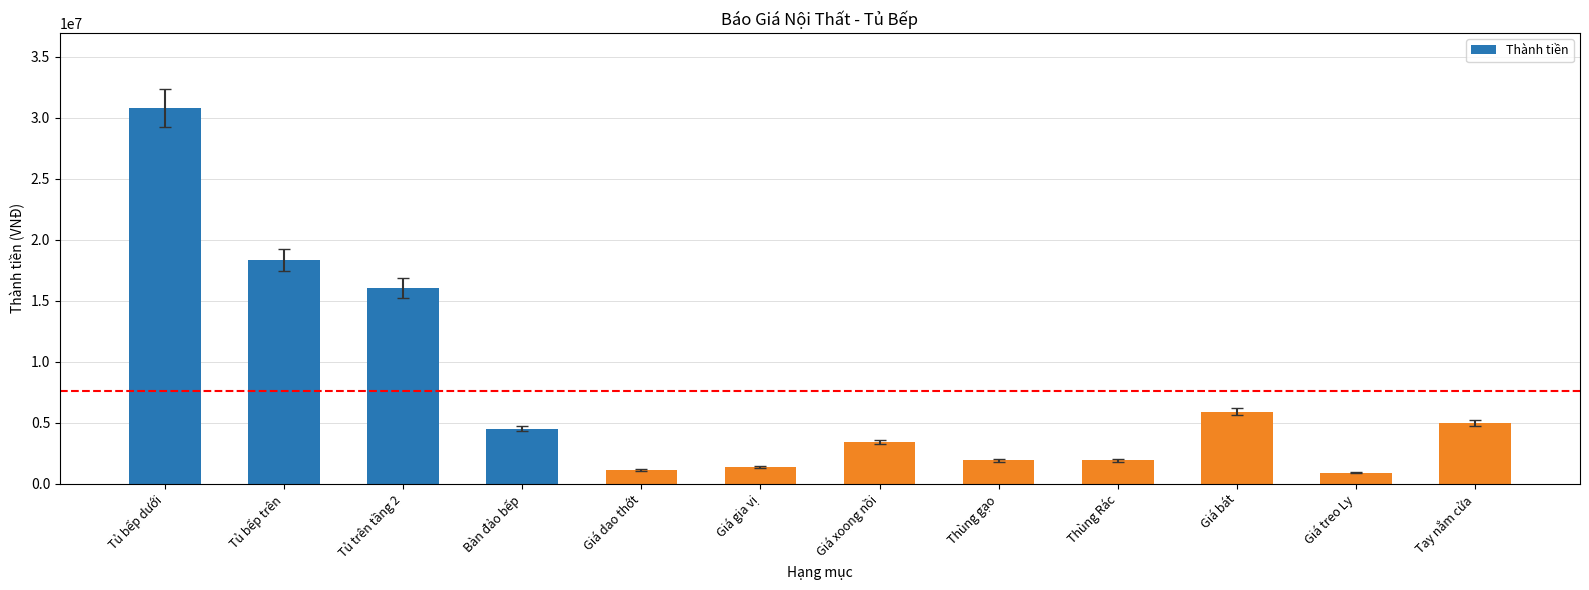

Reading left to right, what are all the values shown in this chart?

30787500	18332600	16025000	4500000	1100000	1350000	3410000	1900000	1900000	5885000	880000	5000000